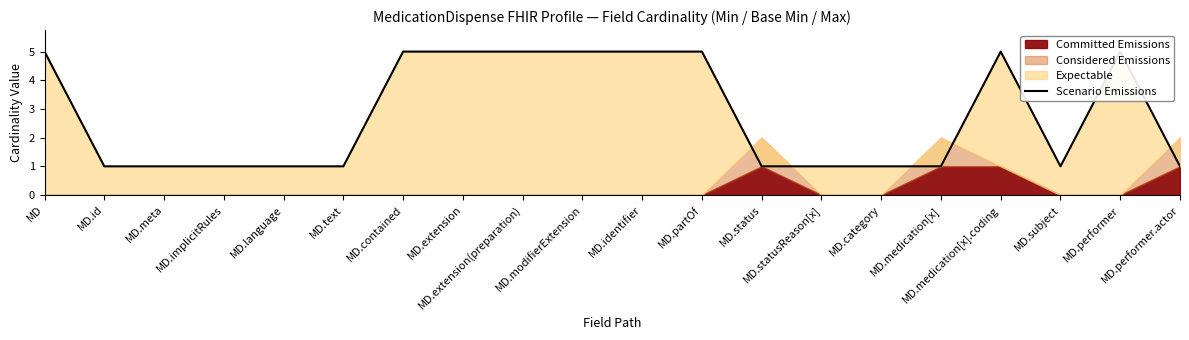

What is the difference between the second highest and minimum values?

4